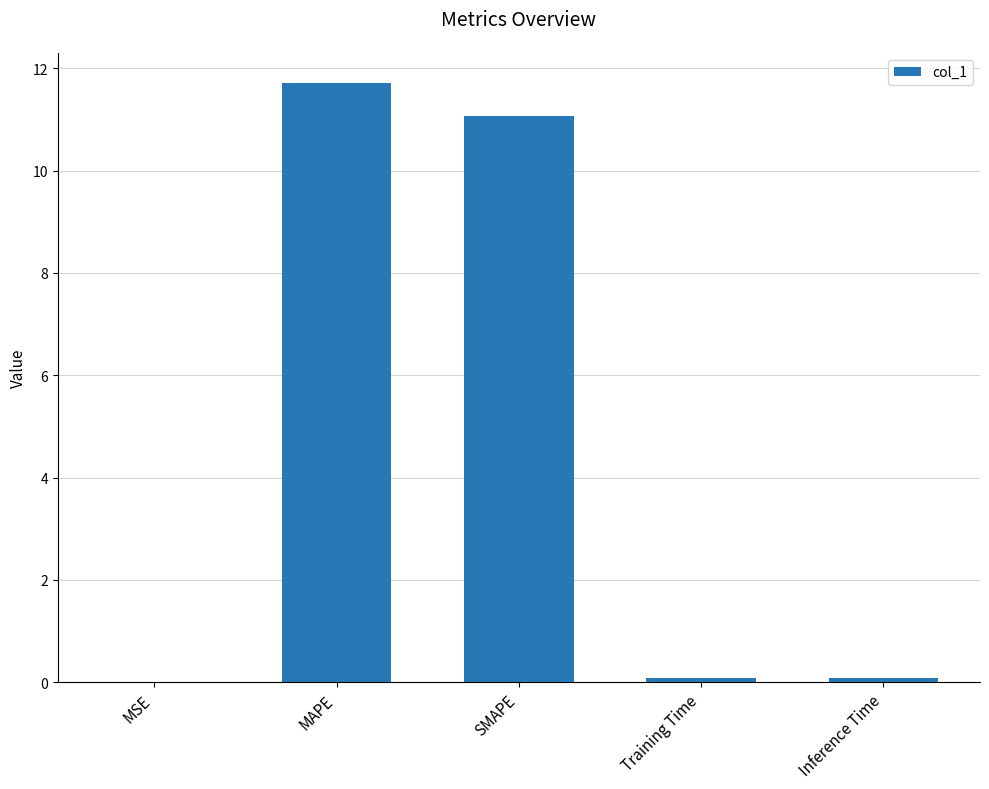

Read the value at MAPE.

11.7